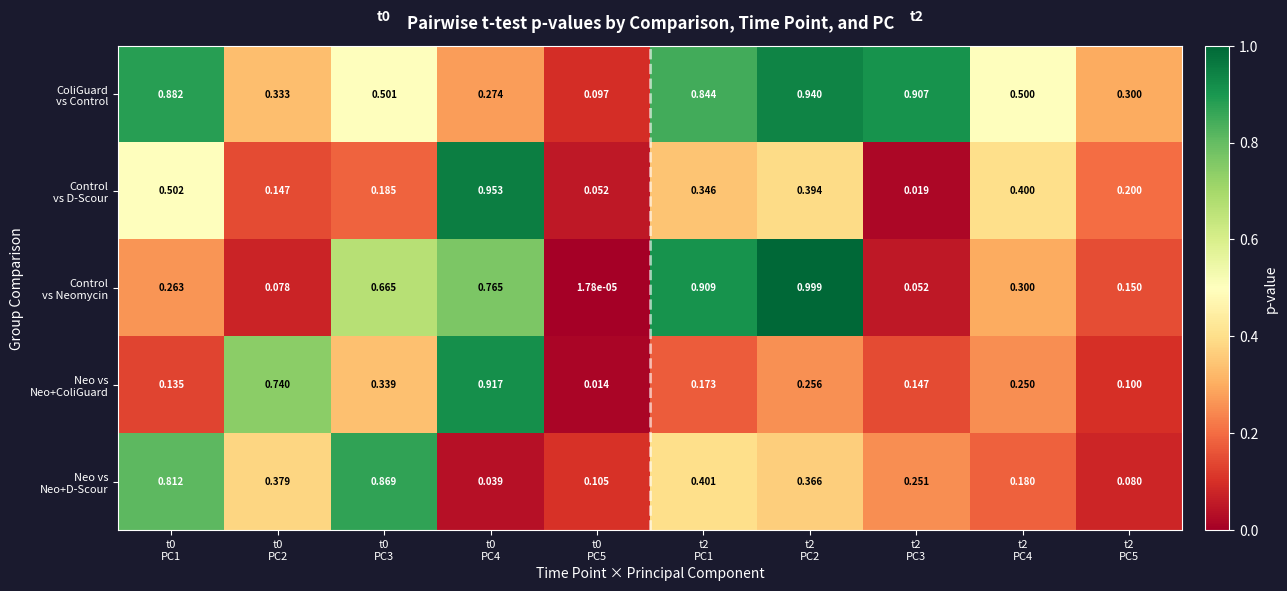

Count the number of categories in the chart.

10